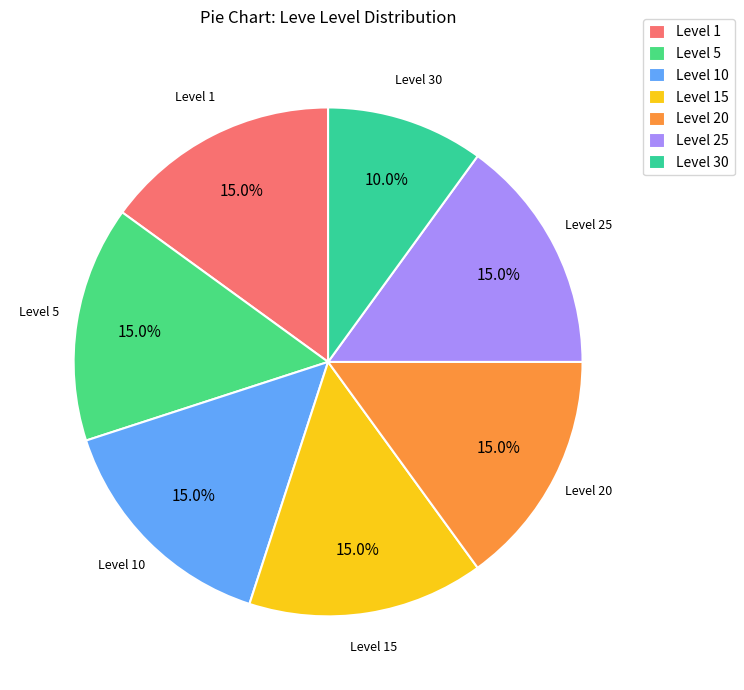

Which slice is the smallest?

Level 30